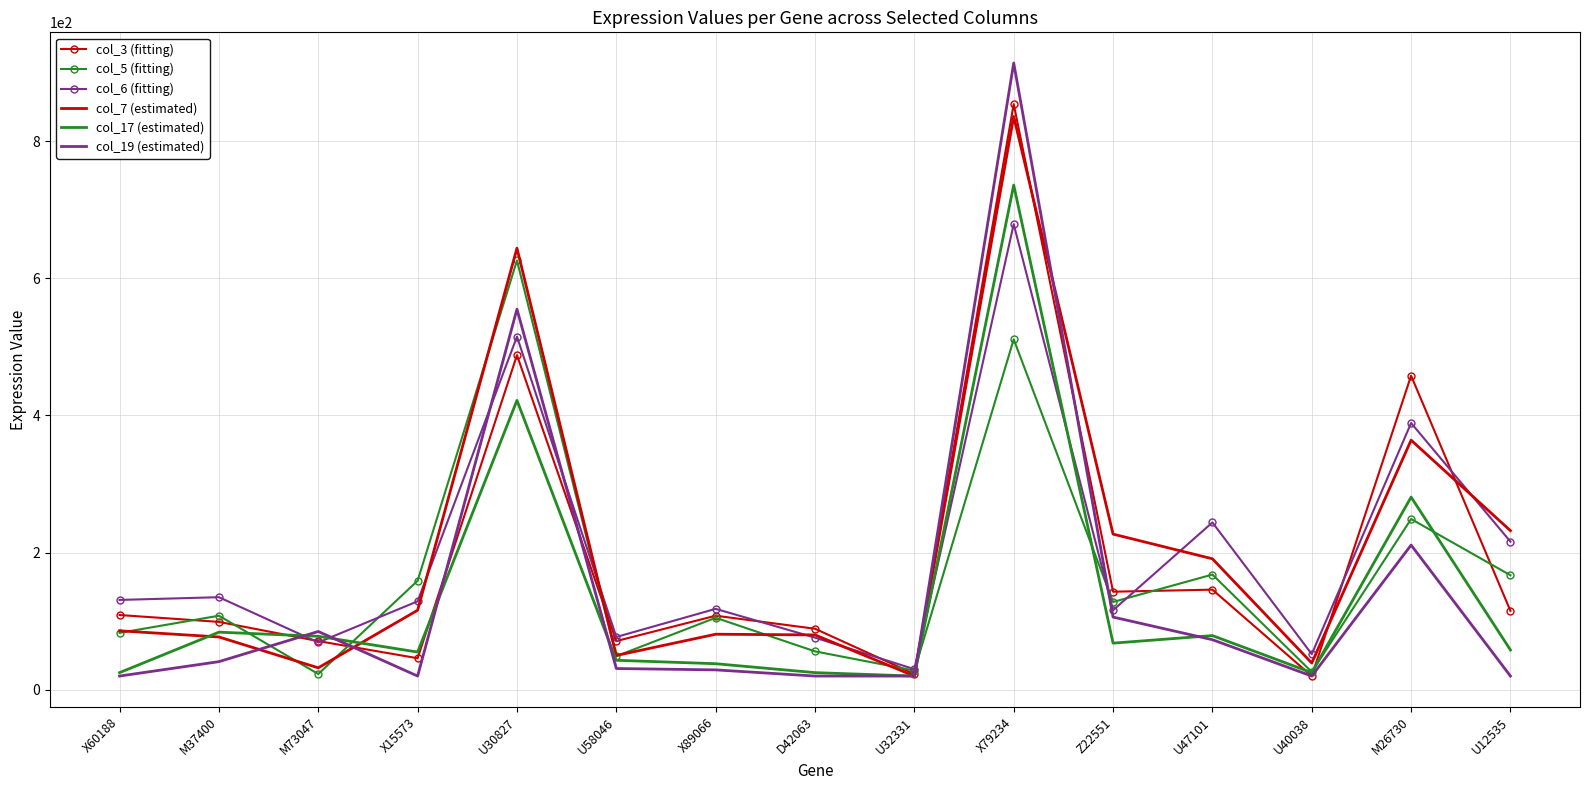

True or false: col_5 (fitting) has a value of 626 at U30827.

True